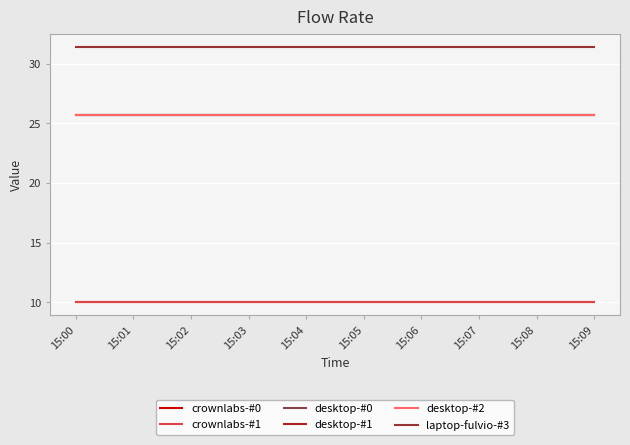

Is this an area chart (filled region under the line)?

No